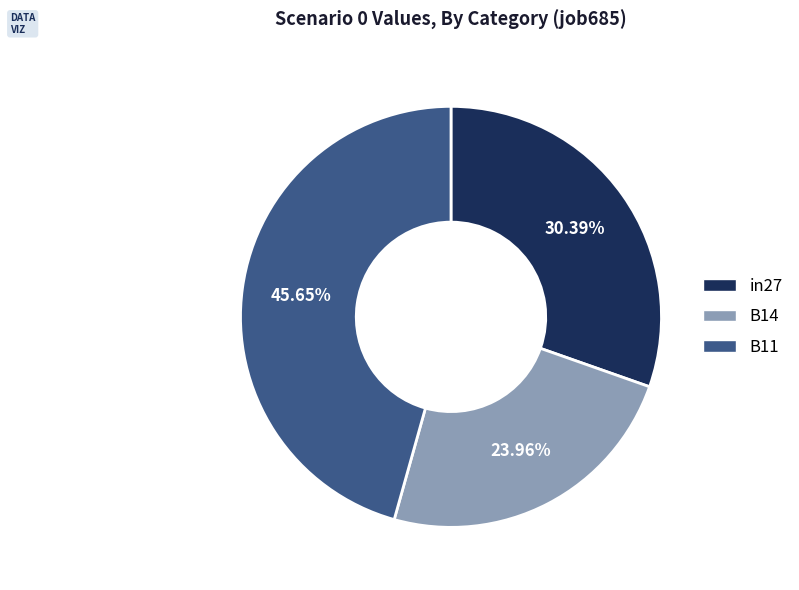

To the nearest percent, what portion does B14 represent?

24%